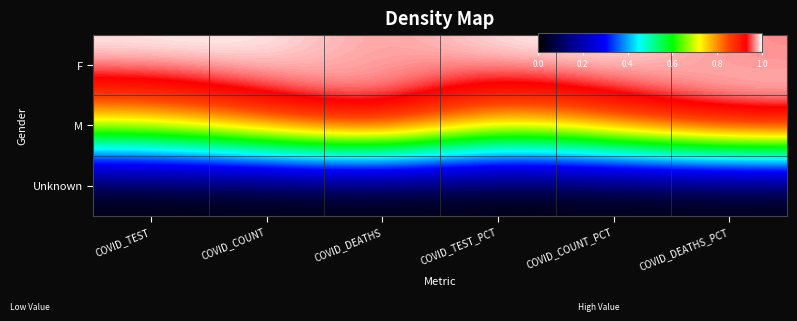

What is the total value across all series at COVID_DEATHS?

2.0